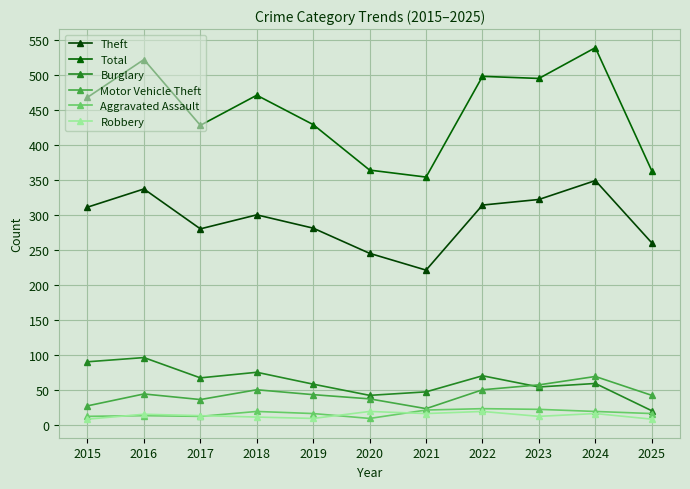

What is the value of the Total point at the 10th from the left?

539